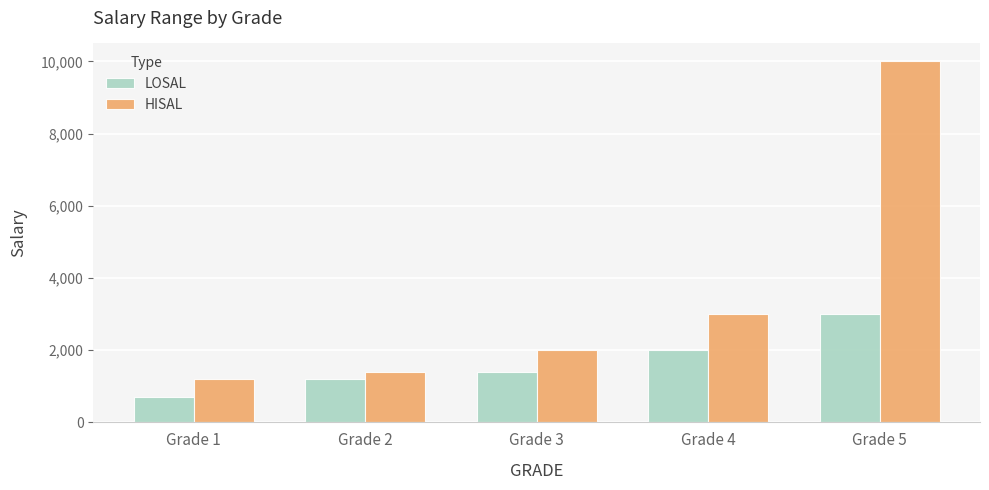

Count the number of categories in the chart.

5